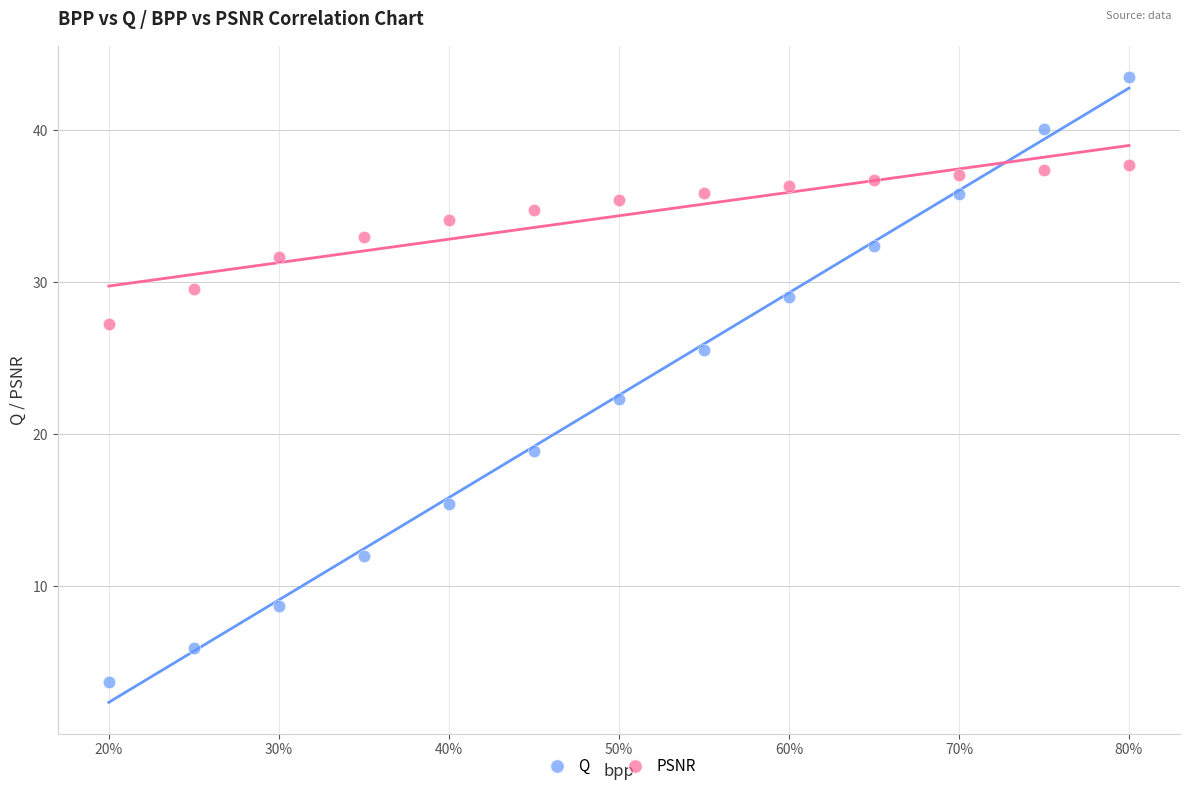

Which series has the largest Y range (max minus min)?

Q